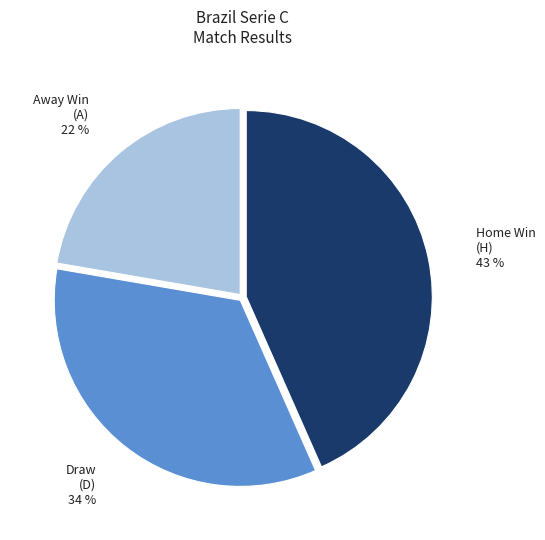

Is there any slice that represents more than half of the pie?

No